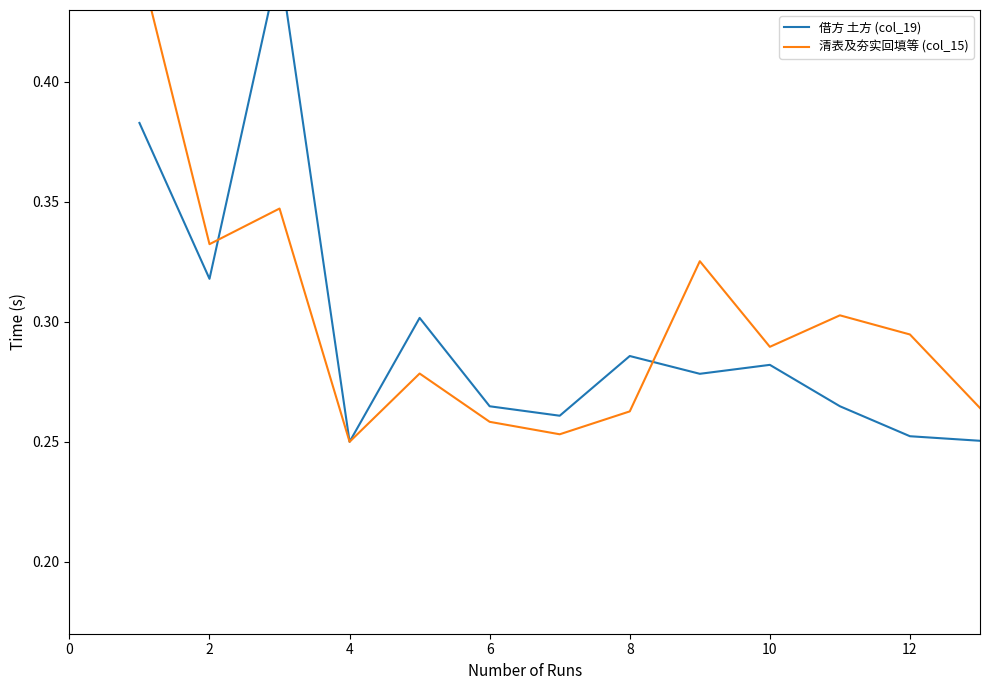

What is the difference between the maximum and second lowest values in the 清表及夯实回填等 (col_15) series?

0.2